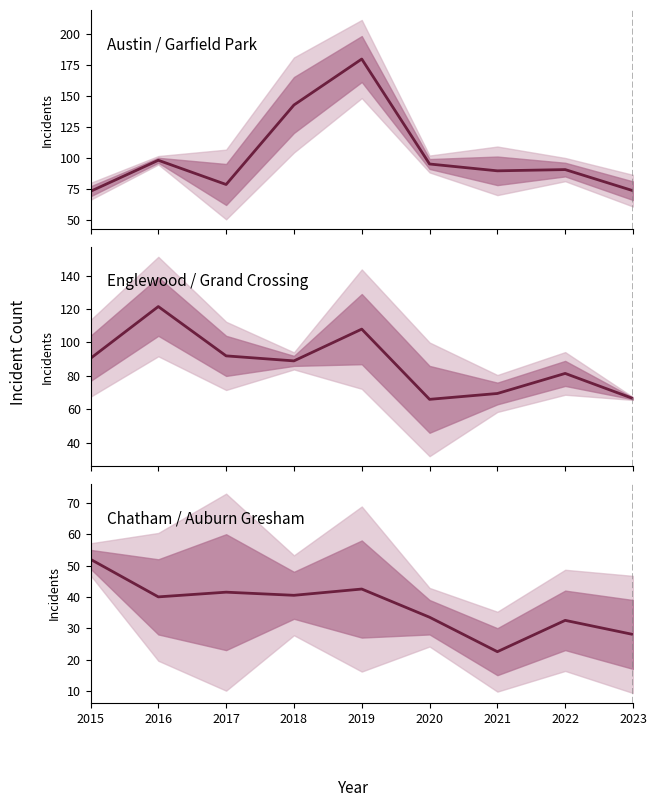

True or false: Austin / Garfield Park and Chatham / Auburn Gresham cross at least once.

False